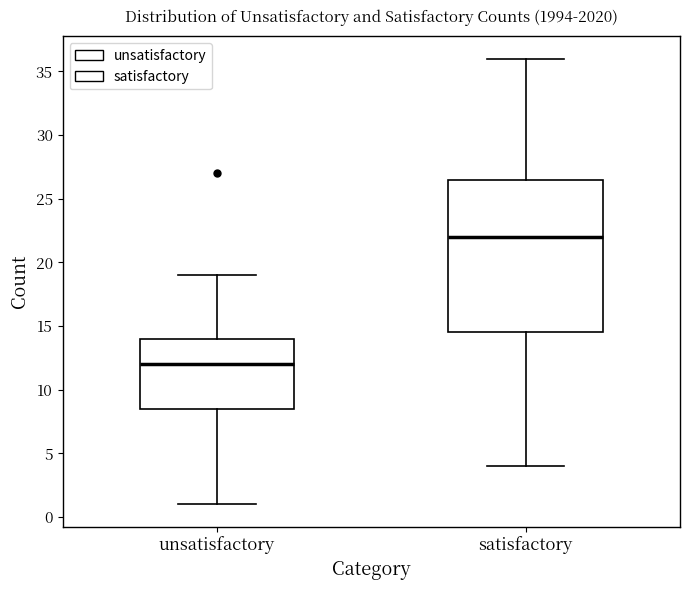

Where does the upper whisker of the box for satisfactory end on the y-axis? The values are not printed on the chart, so give them approximately, as read against the axis.

36.0